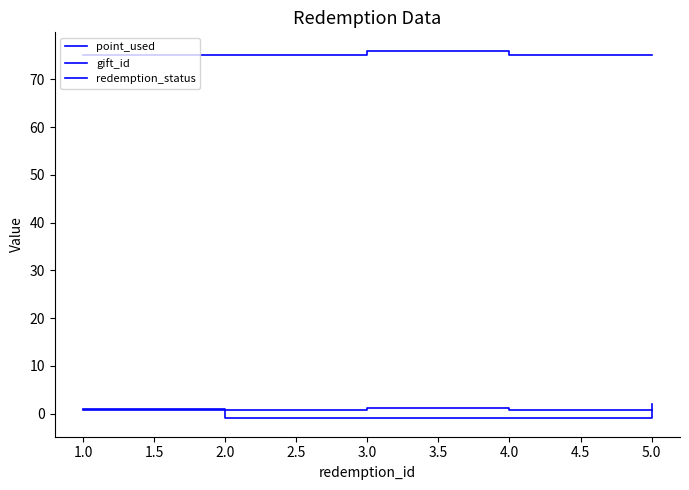

Which series has the largest range (max minus min)?

redemption_status